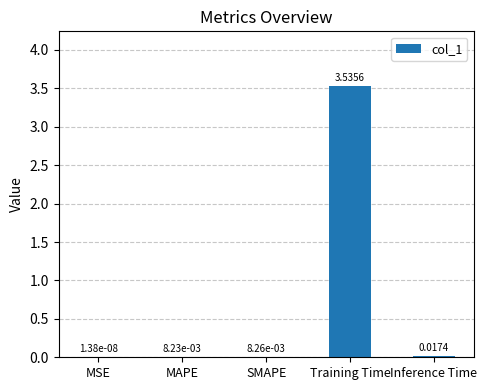

At which label is the value closest to 1?

Inference Time